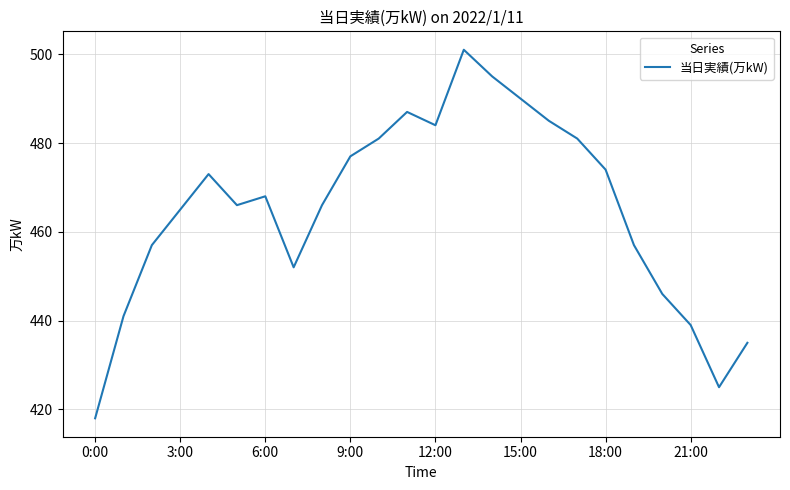

How many interior local peaks (higher than both neighbors) does the data have?

4